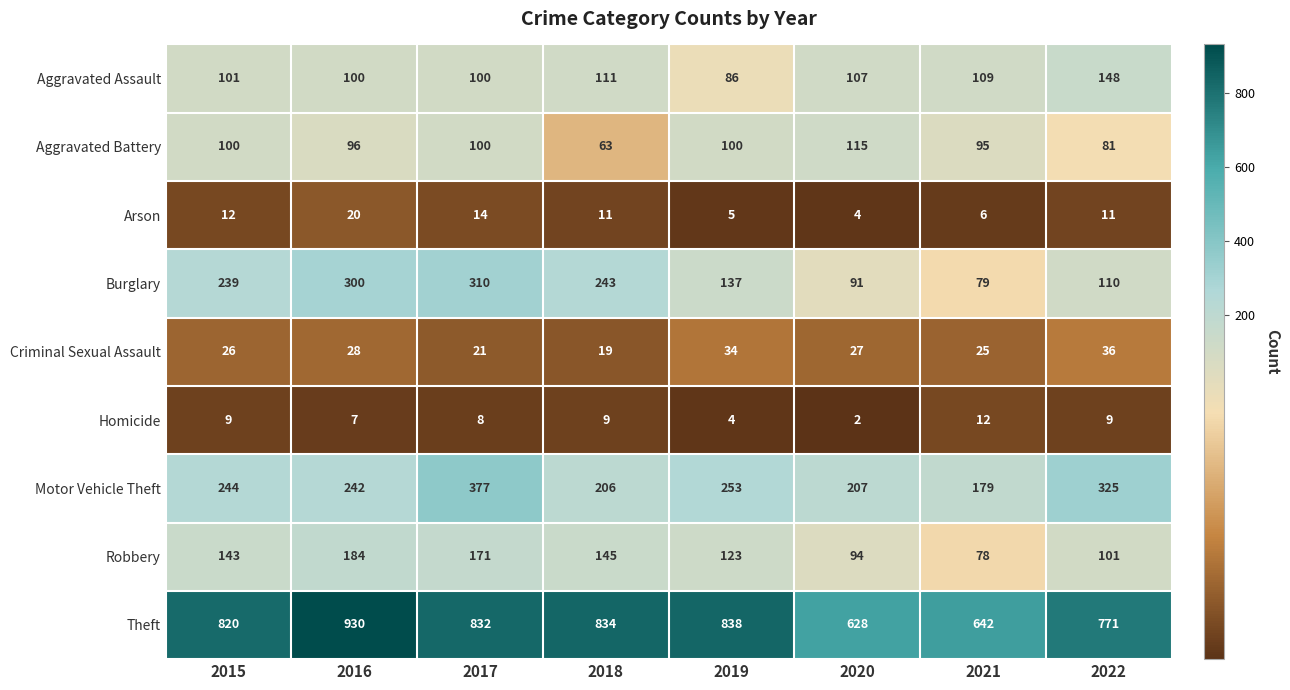

Which series changed the most between 2015 and 2022?

Burglary